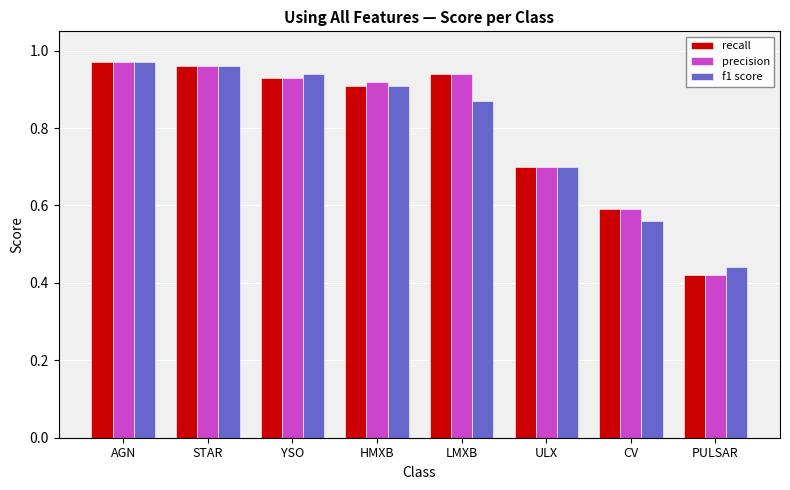

Which label corresponds to the largest value in the chart?

AGN